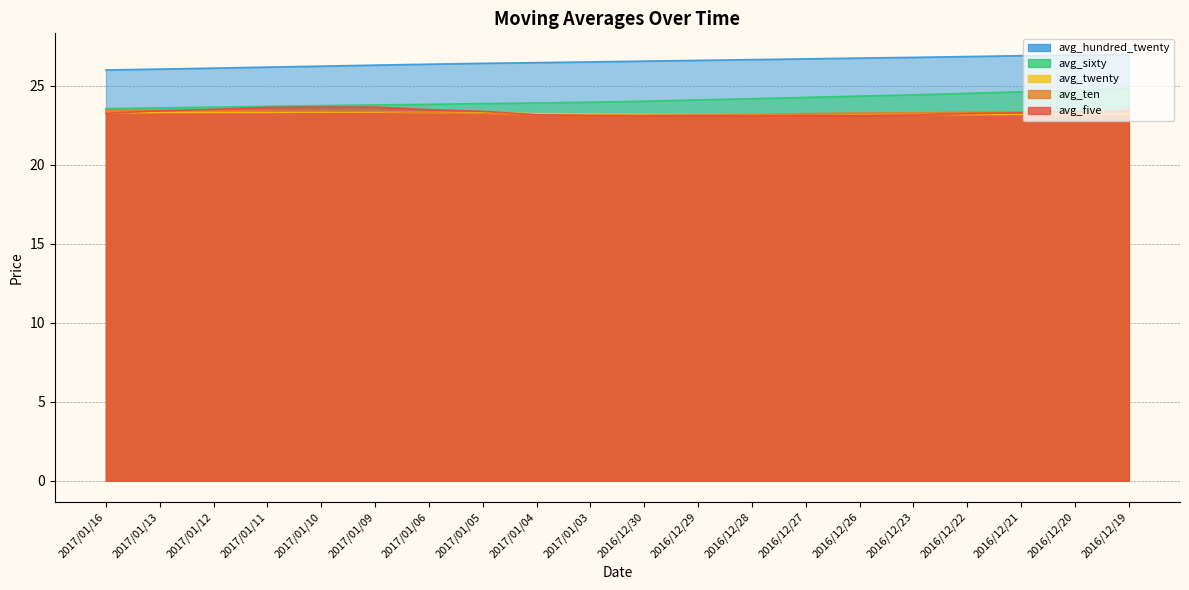

What is the approximate value of avg_sixty at 2017/01/16?

23.5